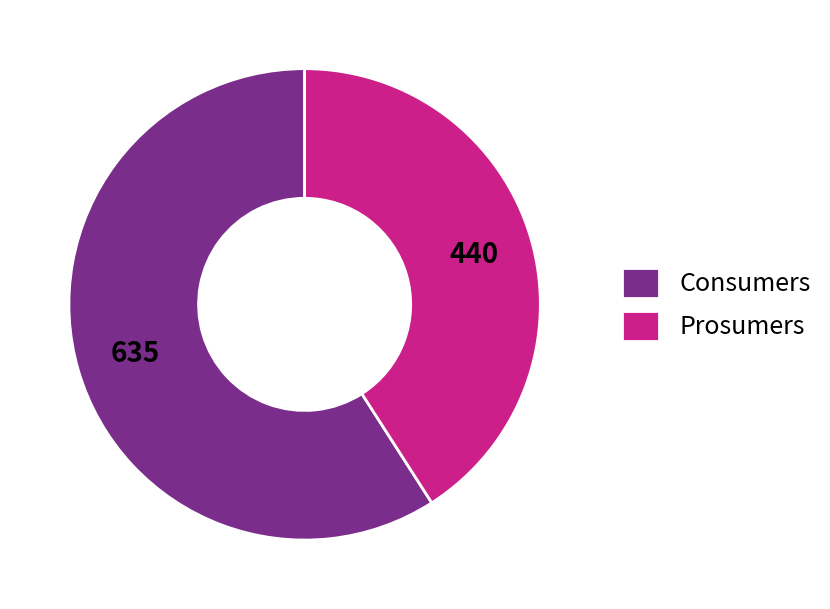

Which category has the biggest portion of the pie?

Consumers